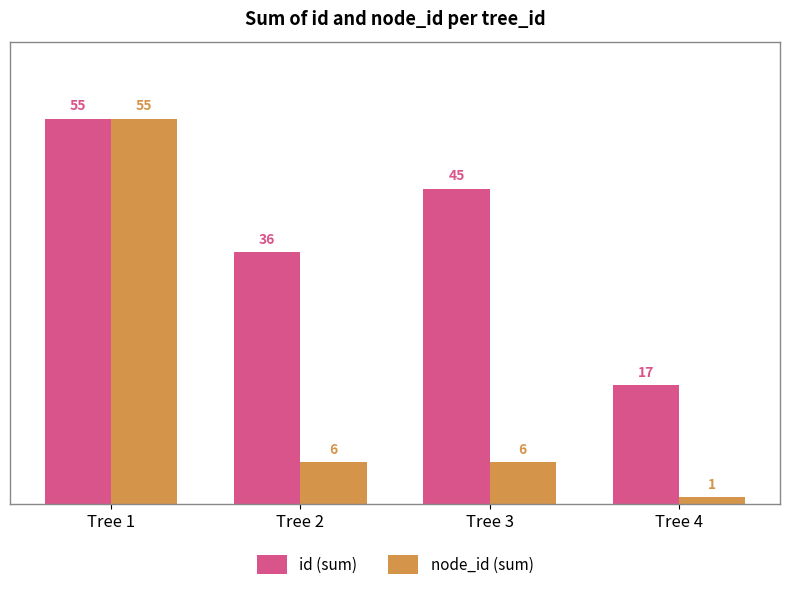

Reading right to left, transcribe all the data shown in this chart.

id (sum): 17	45	36	55
node_id (sum): 1	6	6	55